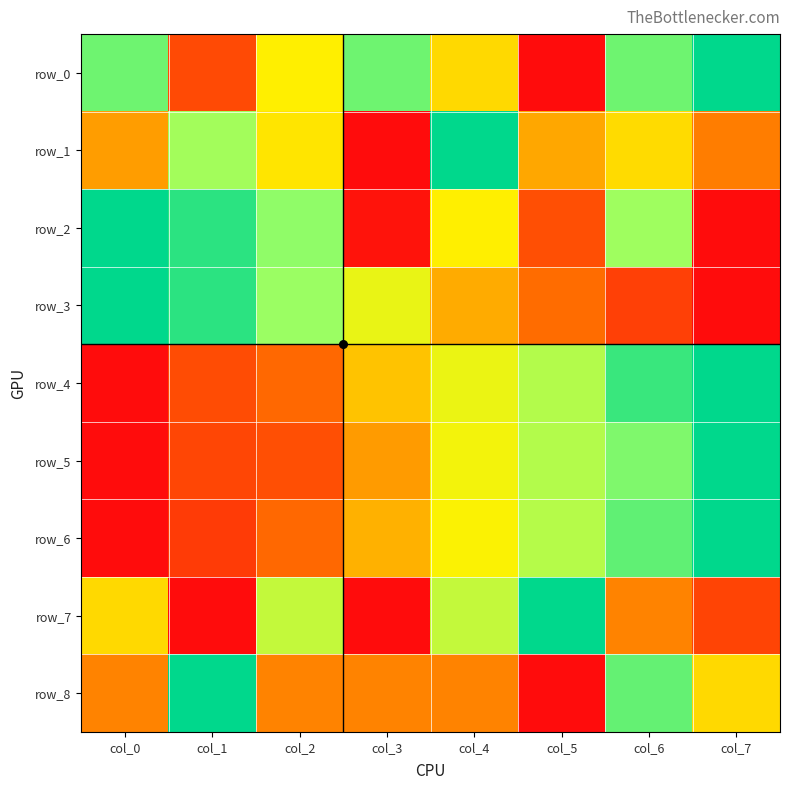

What is the total value across all series at col_2?

4.3